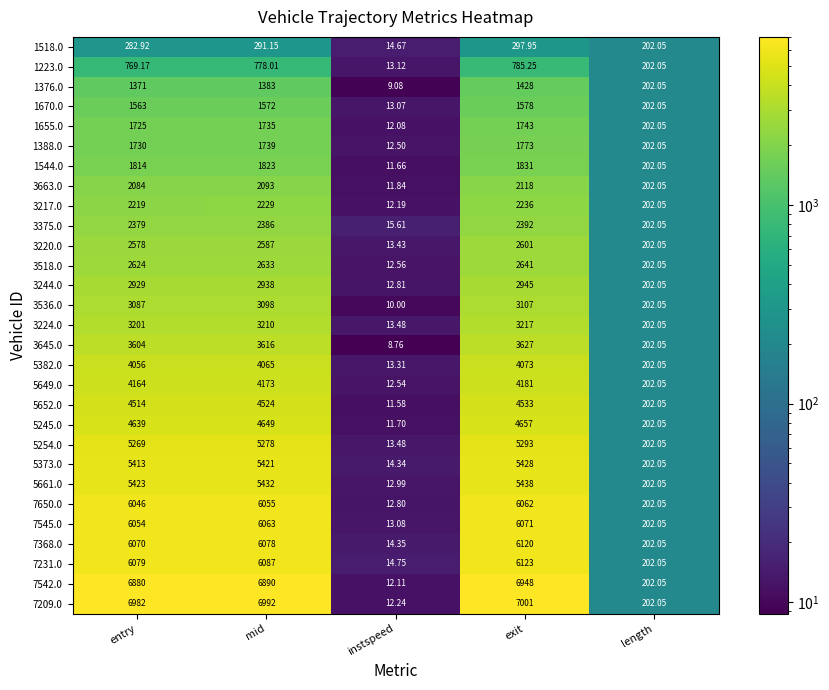

Where is 7545.0 nearest to the value 3042?

length